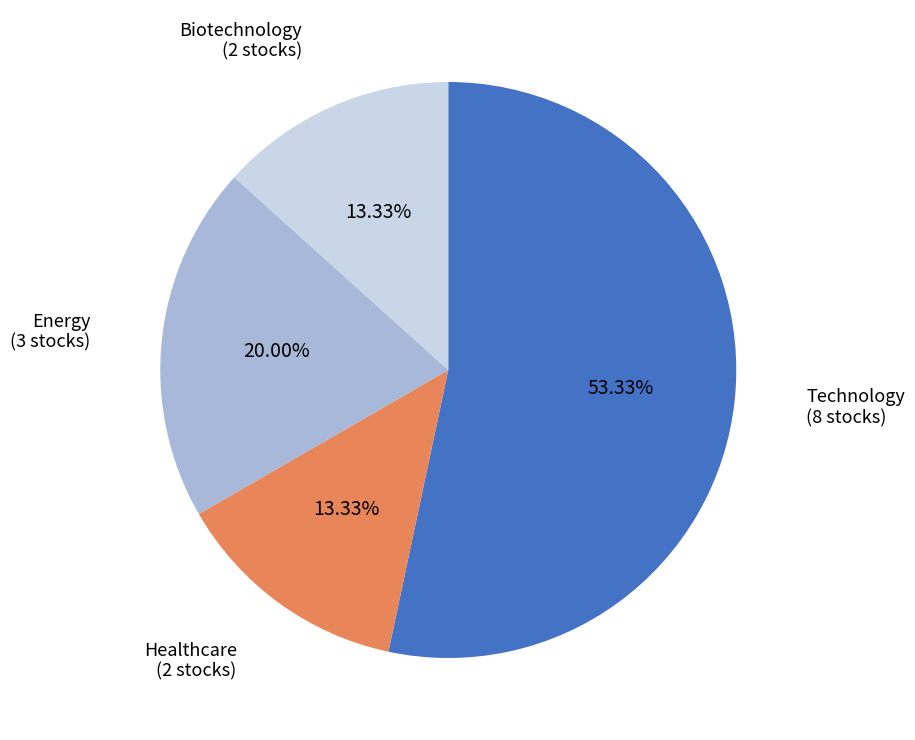

How many segments does this pie chart have?

4